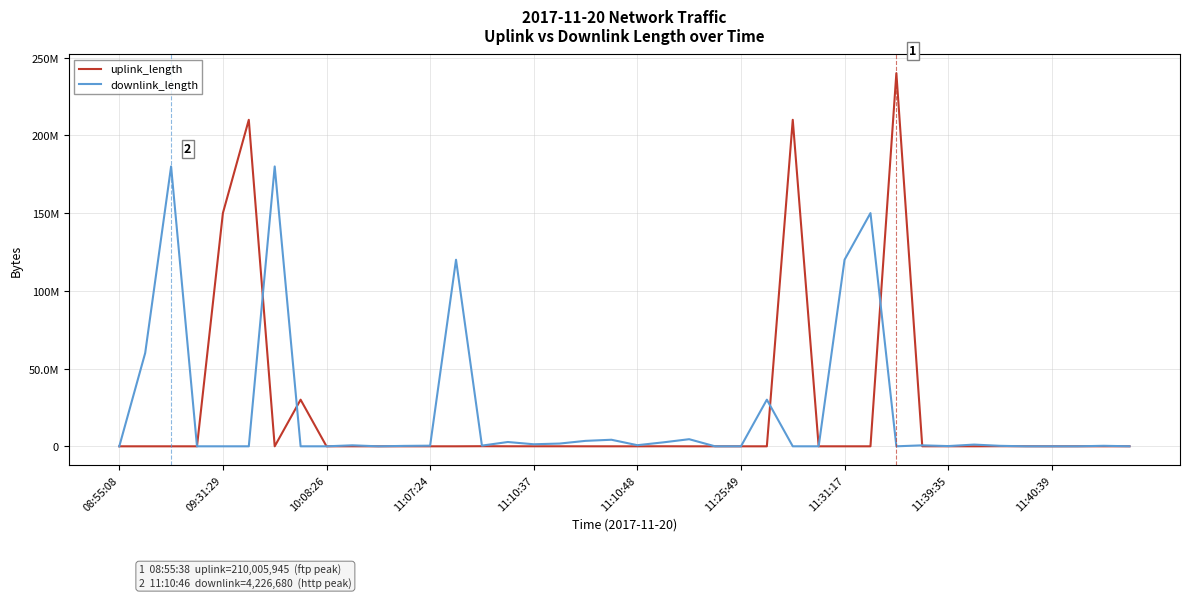

List the series in order of their peak value, lowest first.

downlink_length, uplink_length